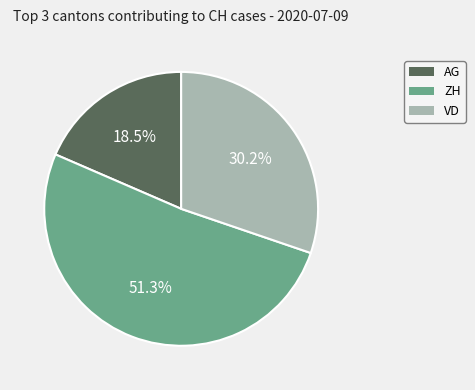

Is there any slice that represents more than half of the pie?

Yes